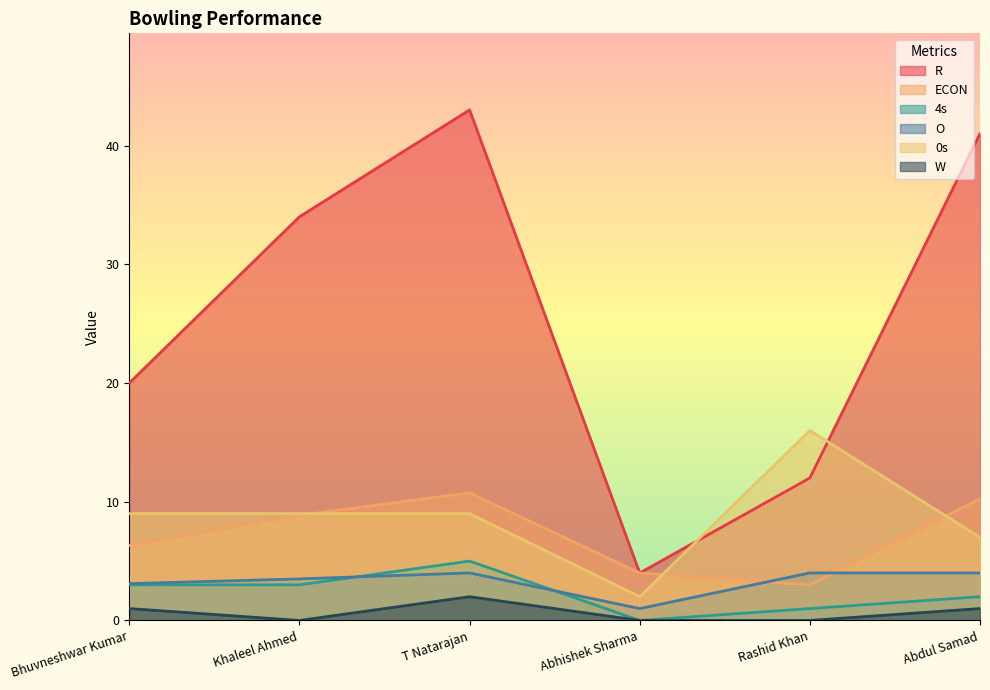

The ECON series shows 8.9 at Khaleel Ahmed. True or false?

True